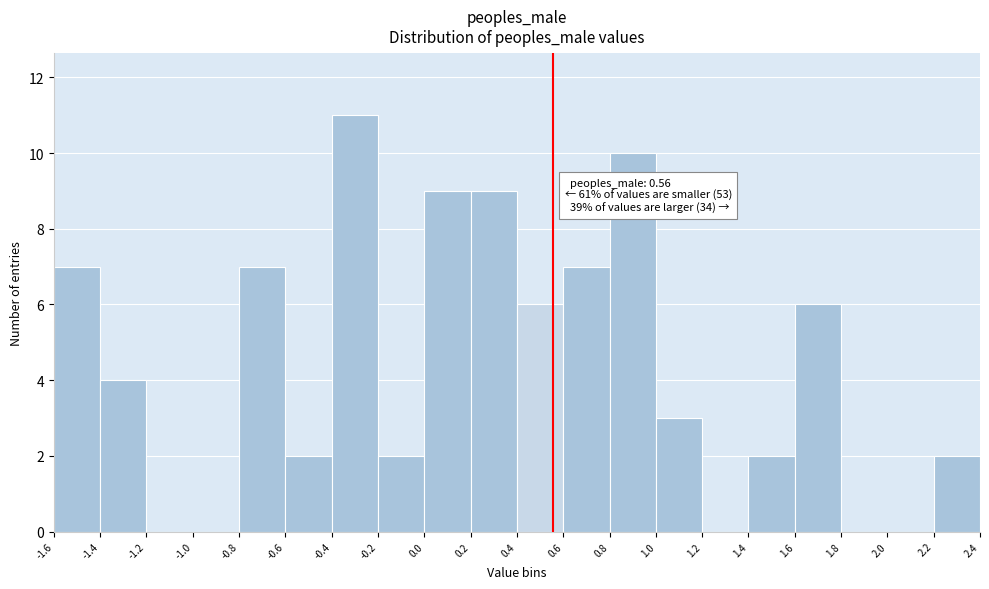

Which range on the x-axis has the tallest bar?

-0.4 to -0.2